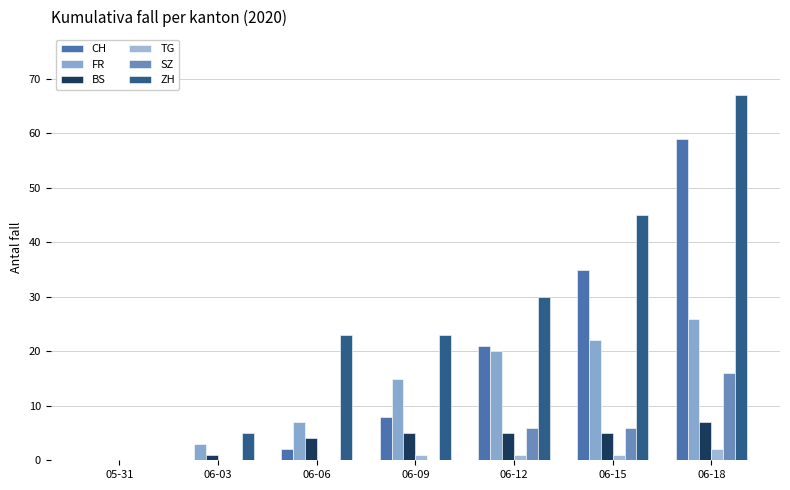

The value of SZ at 06-15 is 3. True or false?

False